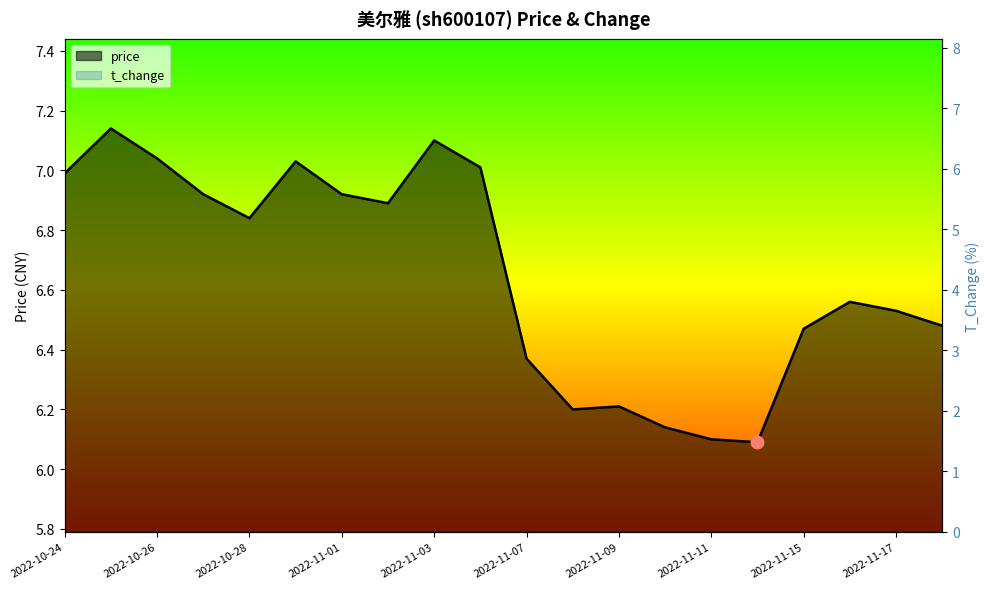

Which series changed the most between 2022-11-07 and 2022-11-11?

t_change